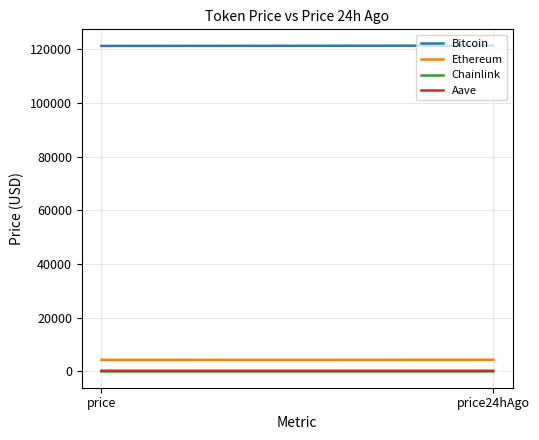

Rank the categories by Aave value from lowest to highest.

price, price24hAgo